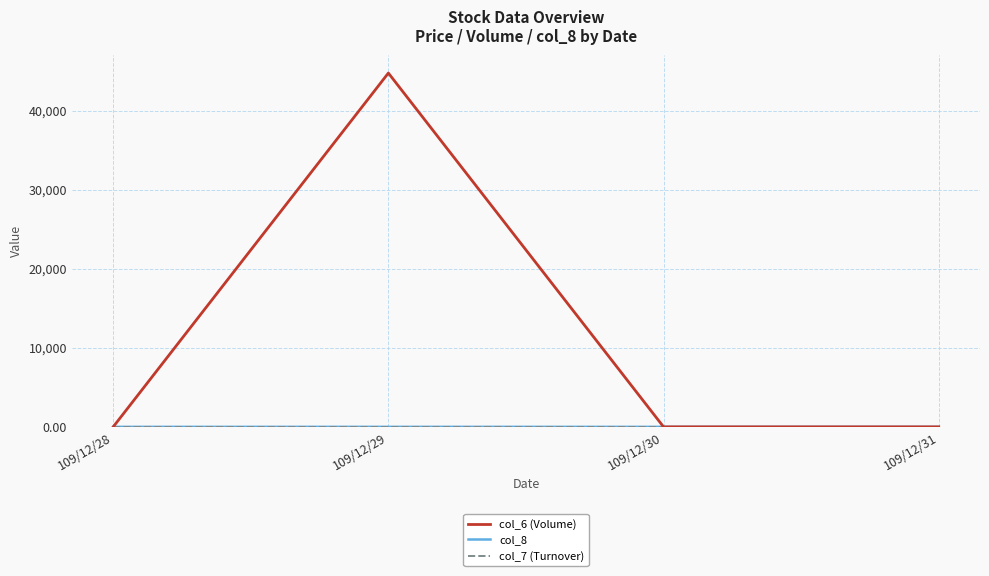

Which series has the largest total across all categories?

col_6 (Volume)